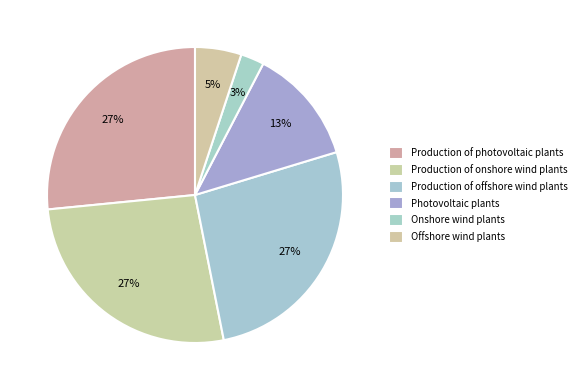

The Photovoltaic plants slice represents 25% of the pie. True or false?

False